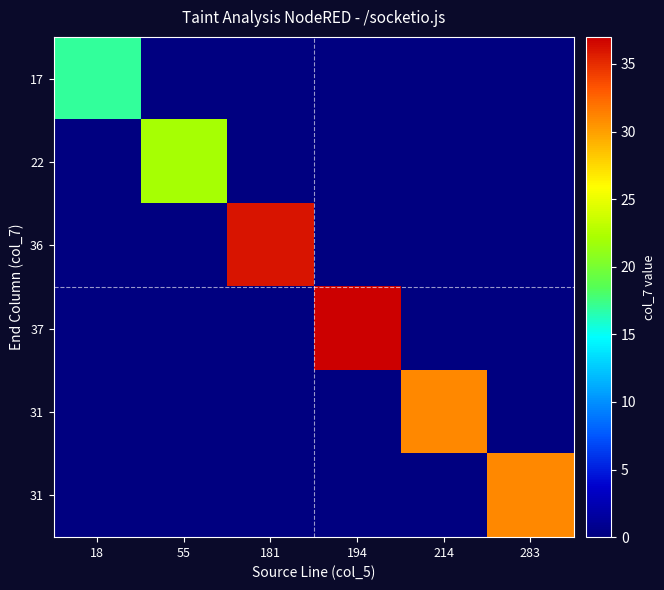

Between 181 and 18, which is larger?

18